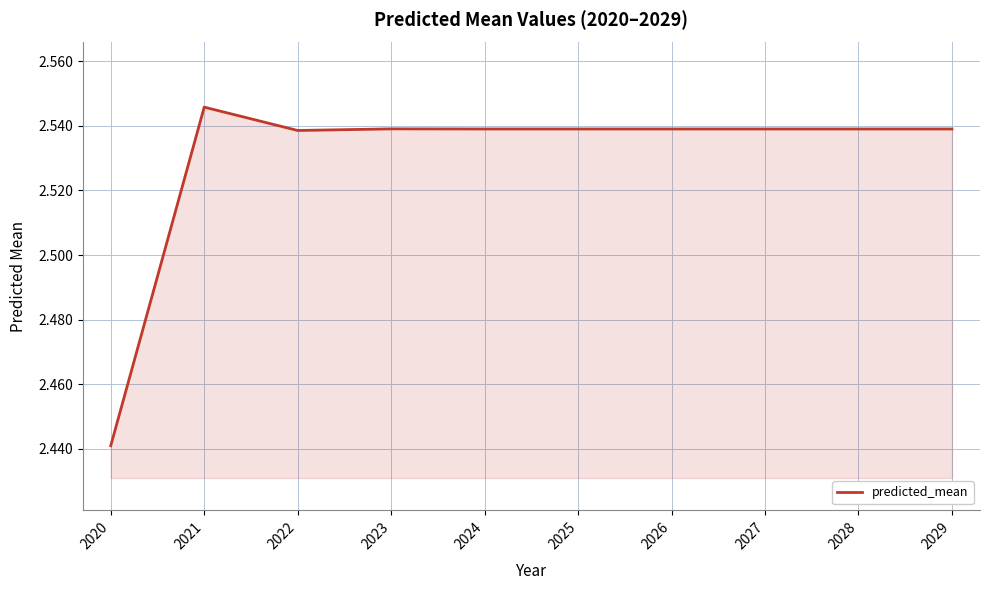

Which has a higher value, 2021 or 2025?

2021